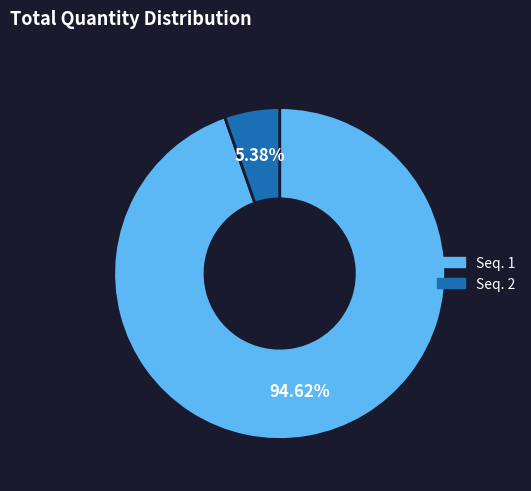

Between Seq. 1 and Seq. 2, which is larger?

Seq. 1